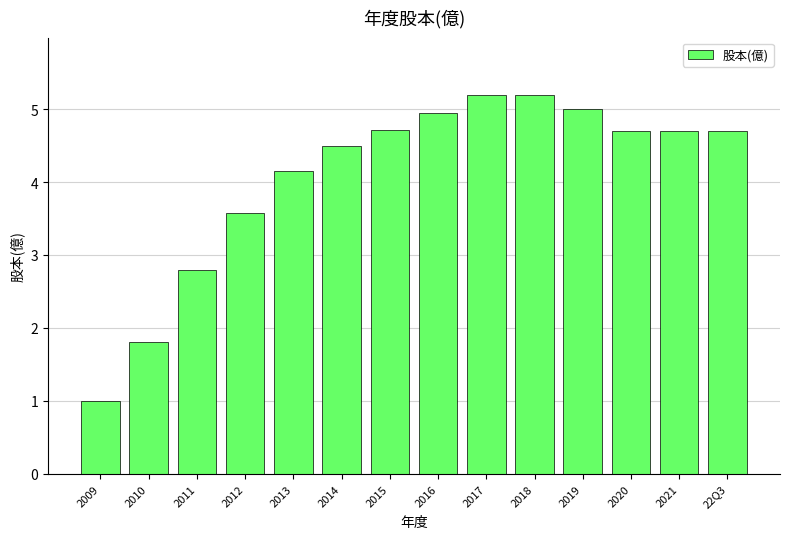

How many bars are there in total?

14